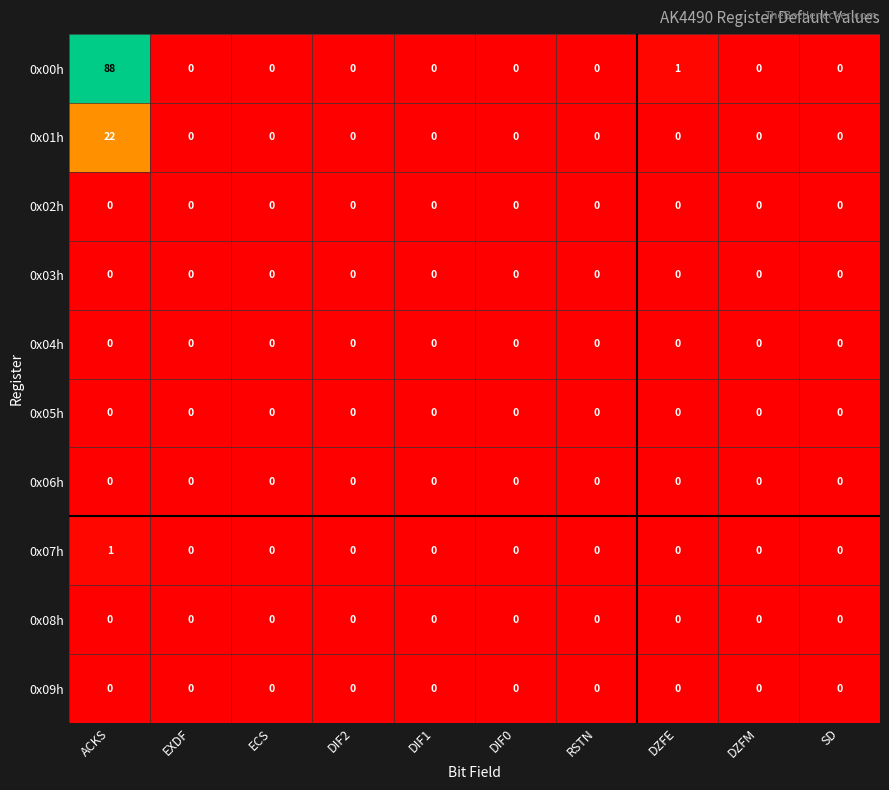

What is the difference between the maximum and second lowest values in the 0x01h series?

22